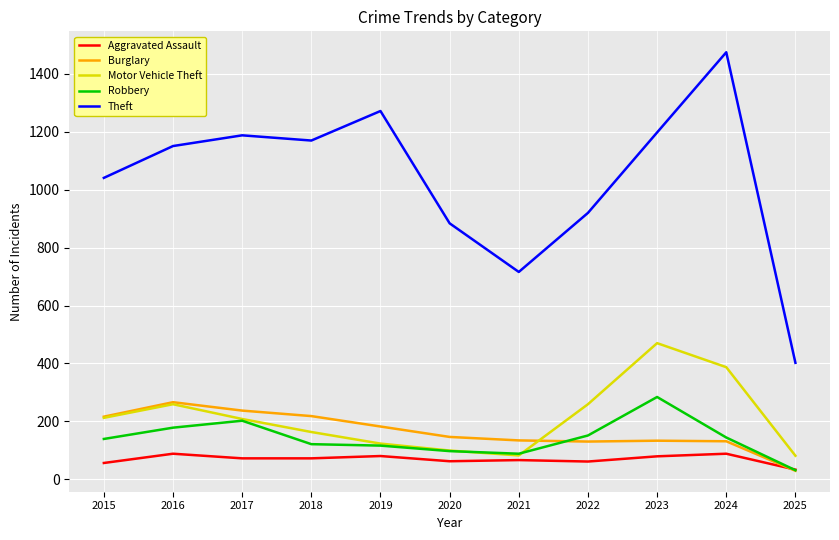

Between 2017 and 2025, which series saw the biggest shift?

Theft